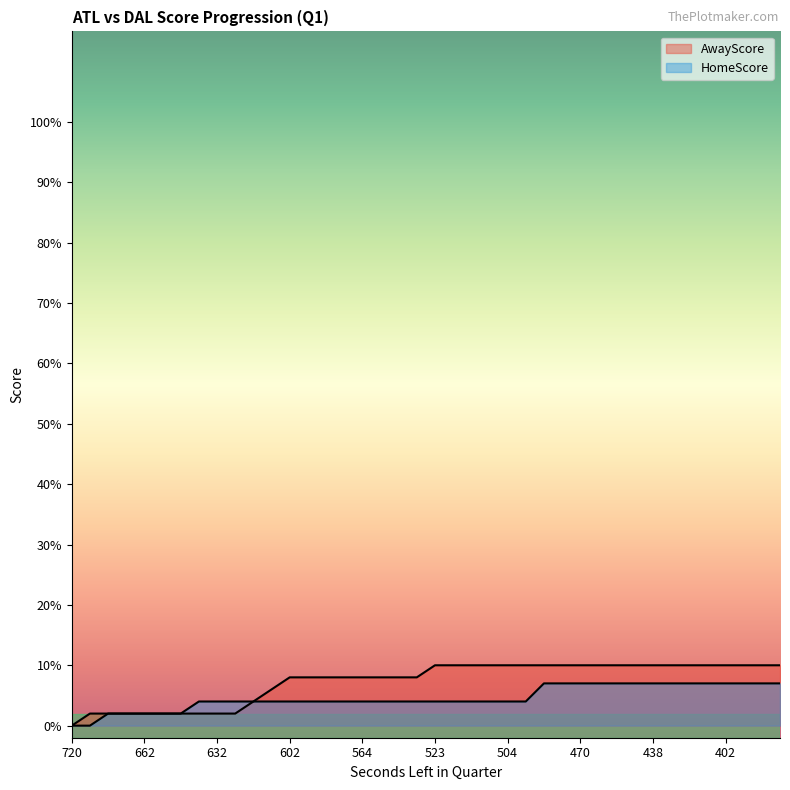

True or false: AwayScore and HomeScore cross at least once.

False